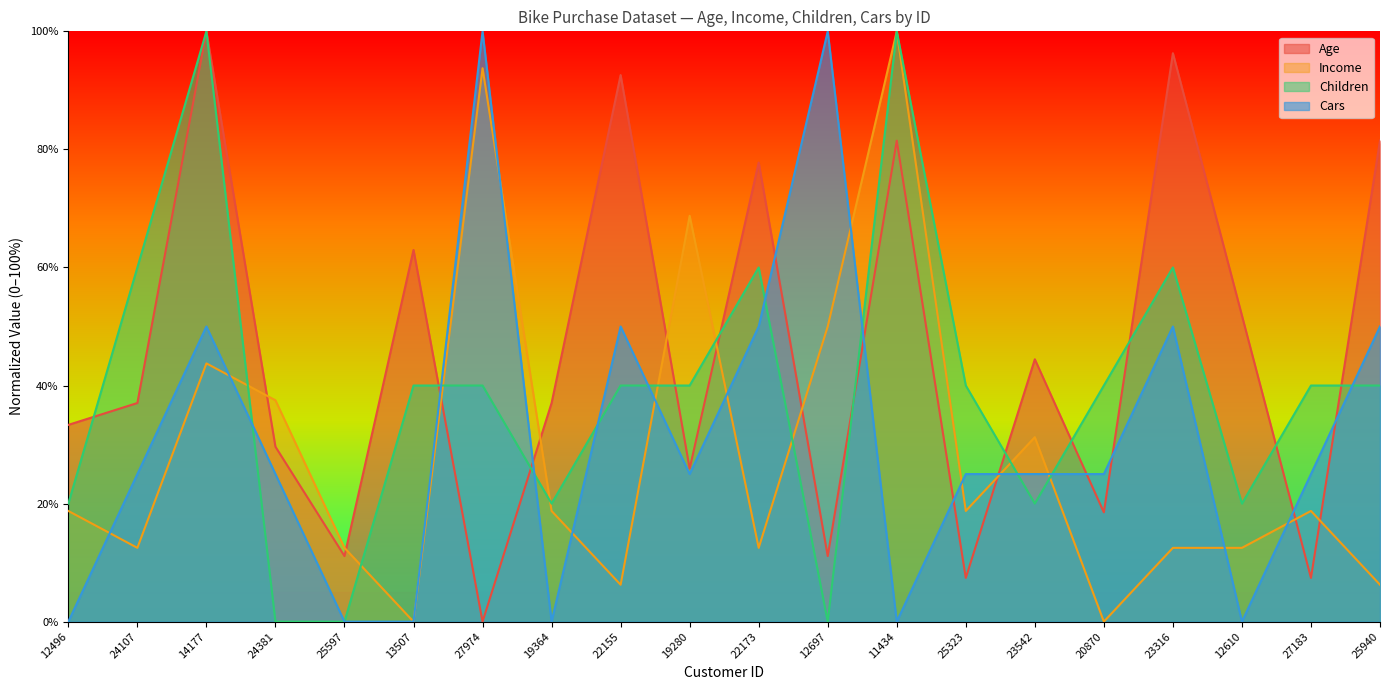

How many data points in Income are less than 18?

9